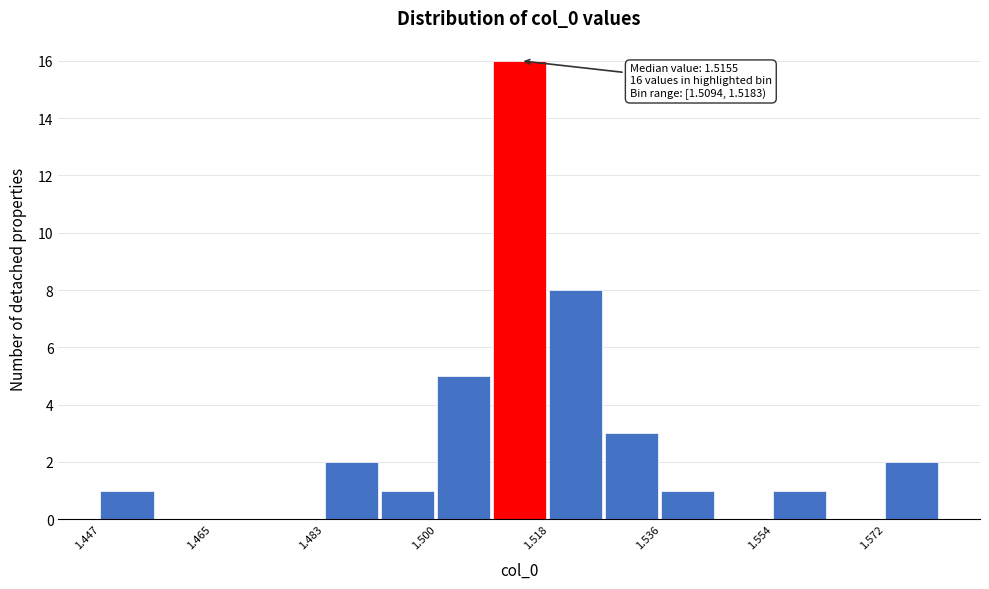

Over which range of the x-axis is the bar tallest?

1.510 to 1.518